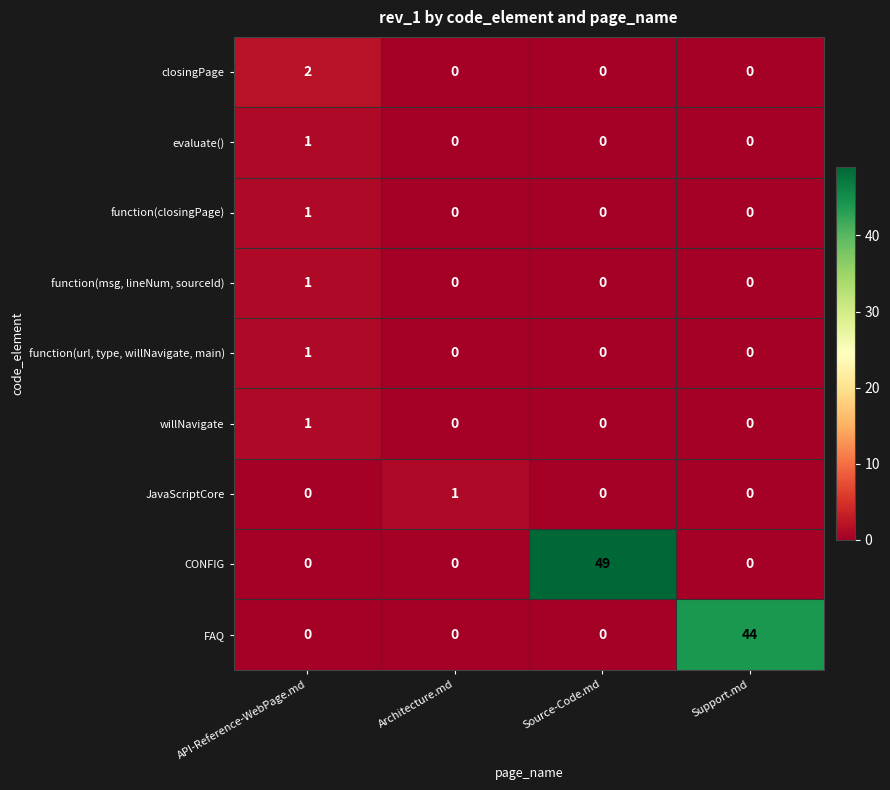

Count the willNavigate values in the range 0 to 1.

4